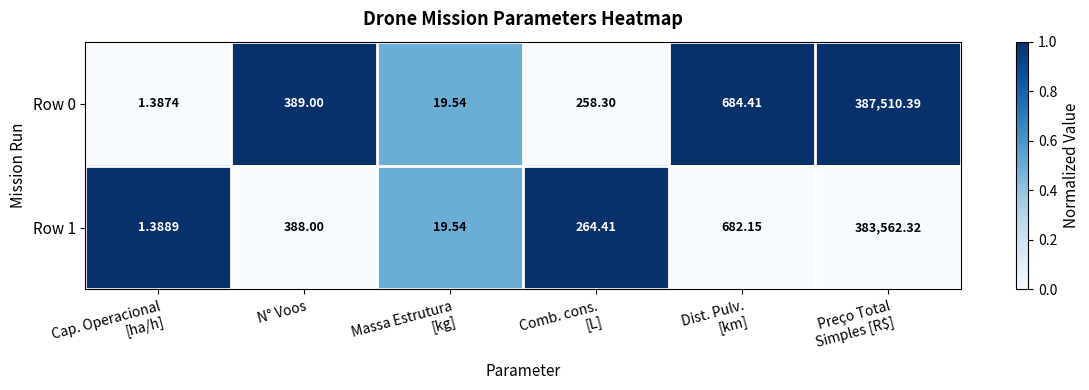

List the series in order of their overall mean, highest first.

Row 0, Row 1